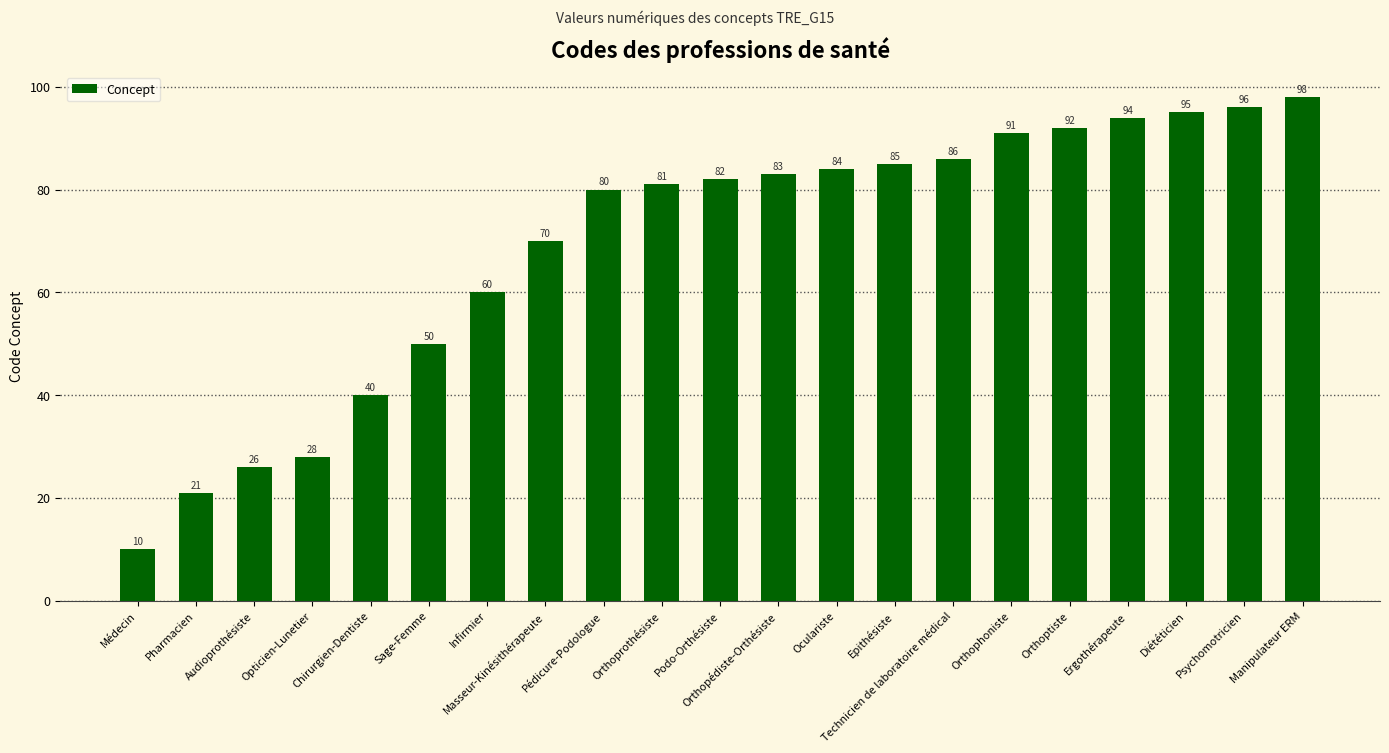

What is the average value?

69